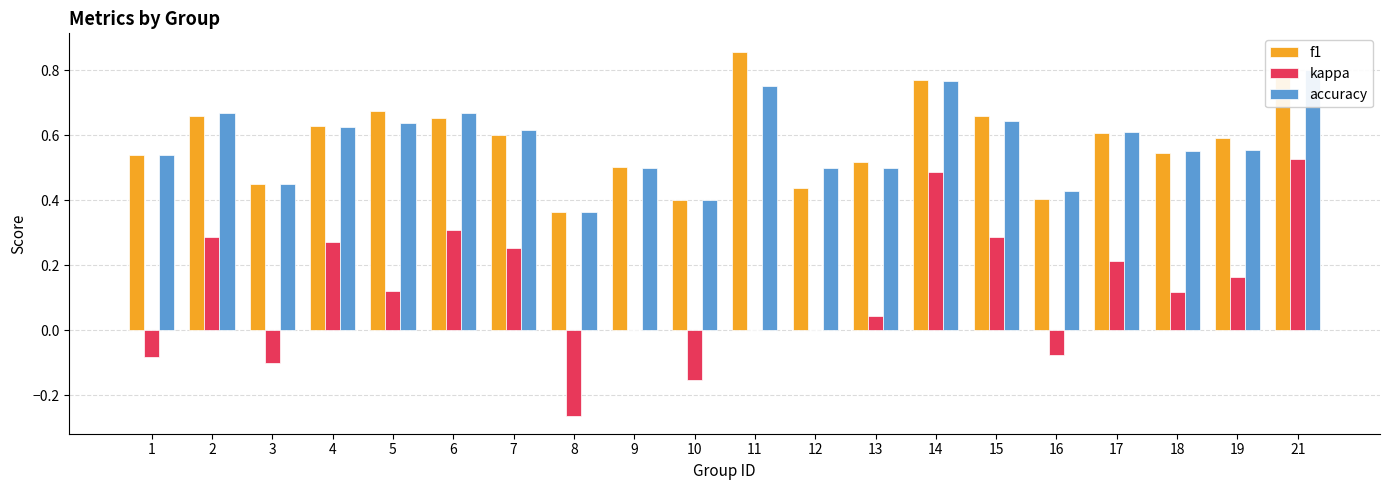

What is the sum of all f1 values?

11.7